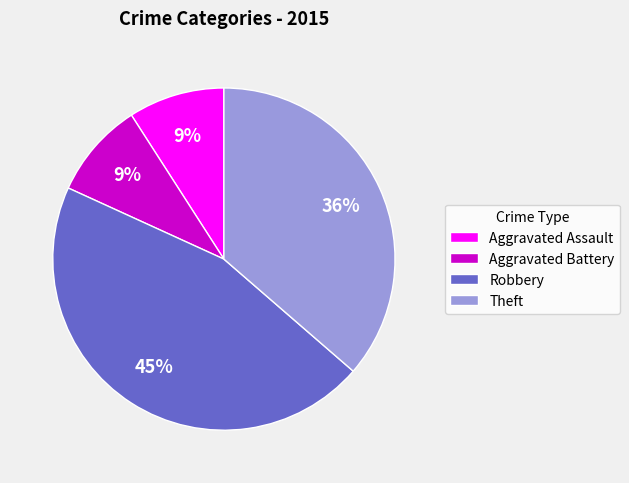

Is it true that Aggravated Assault is 9% of the pie?

True